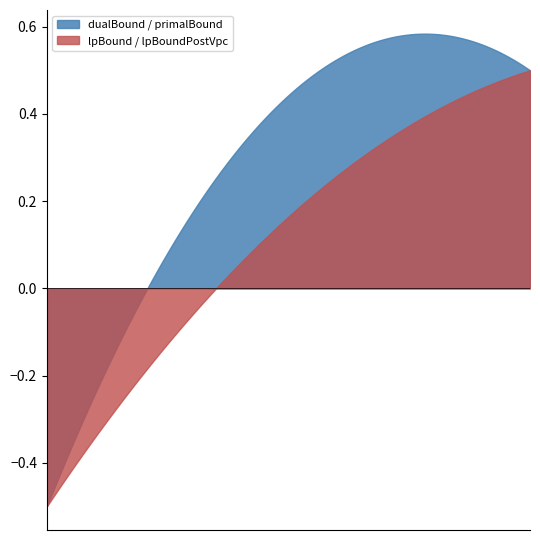

Which series has the widest spread of values?

dualBound / primalBound